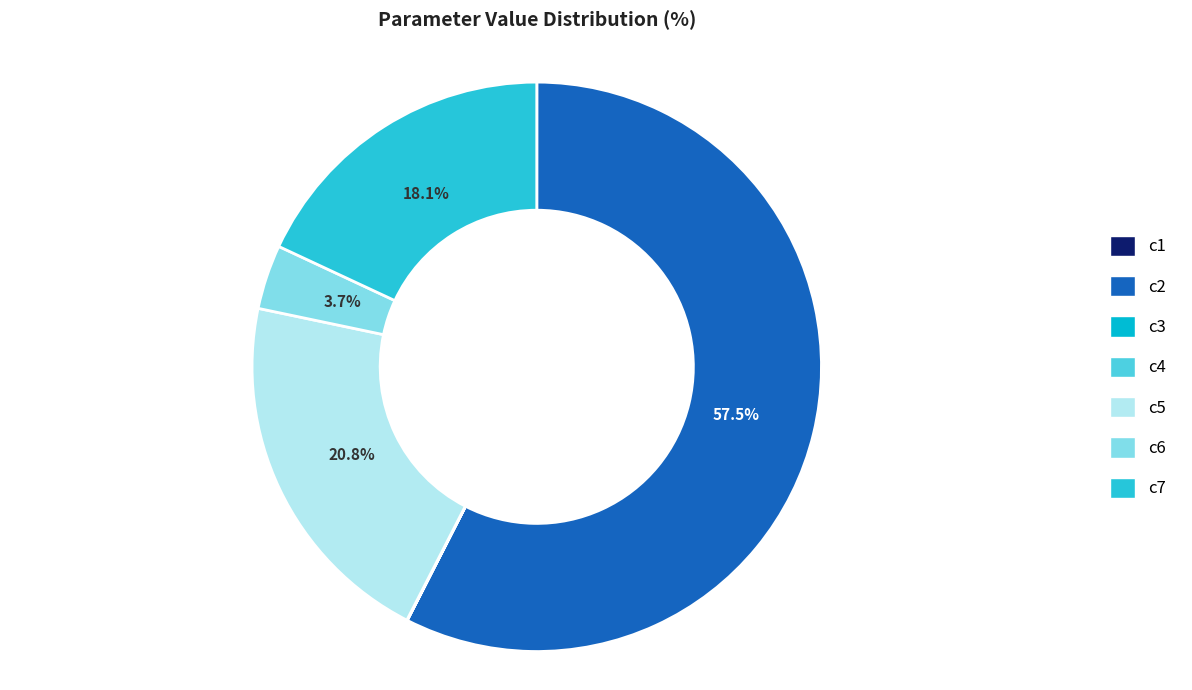

To the nearest percent, what is the difference between the c3 and c5 slice percentages?

21%